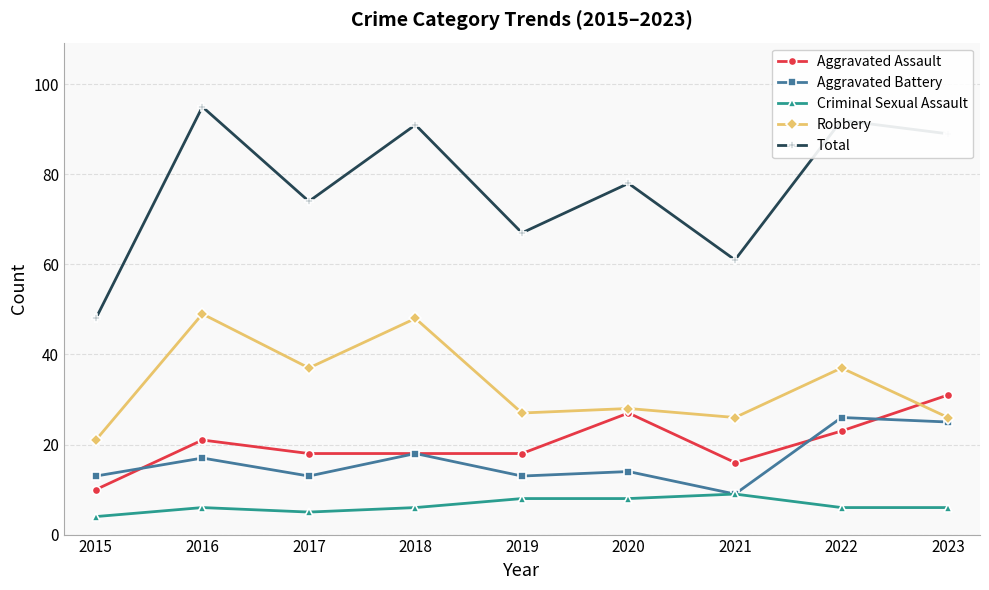

Is it true that Total equals 94 at 2019?

False